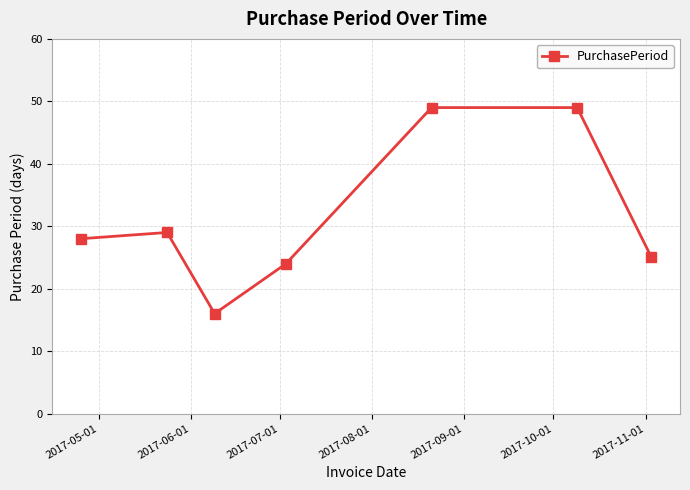

How many lines are shown in the chart?

1